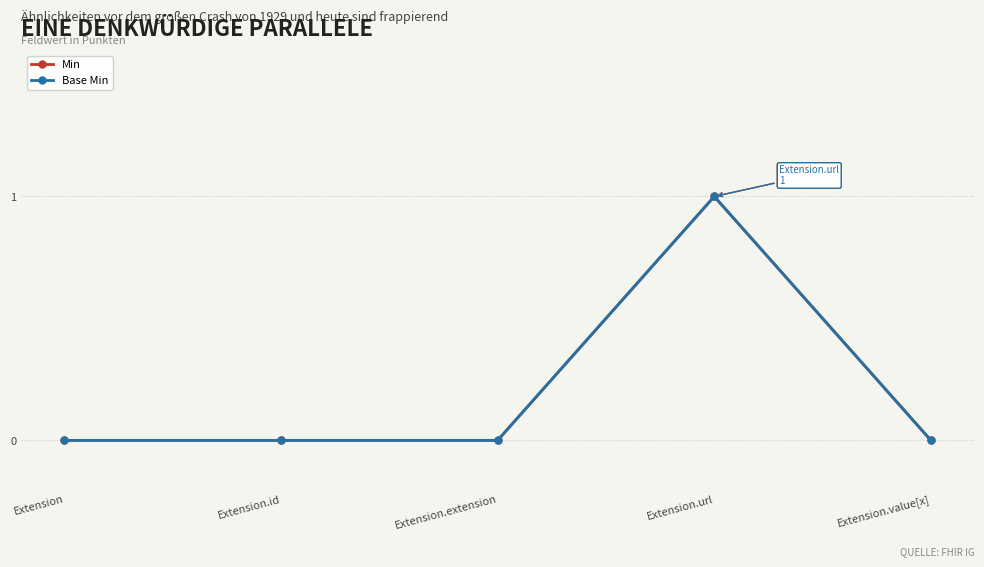

Count the Min values in the range 0 to 1.

5